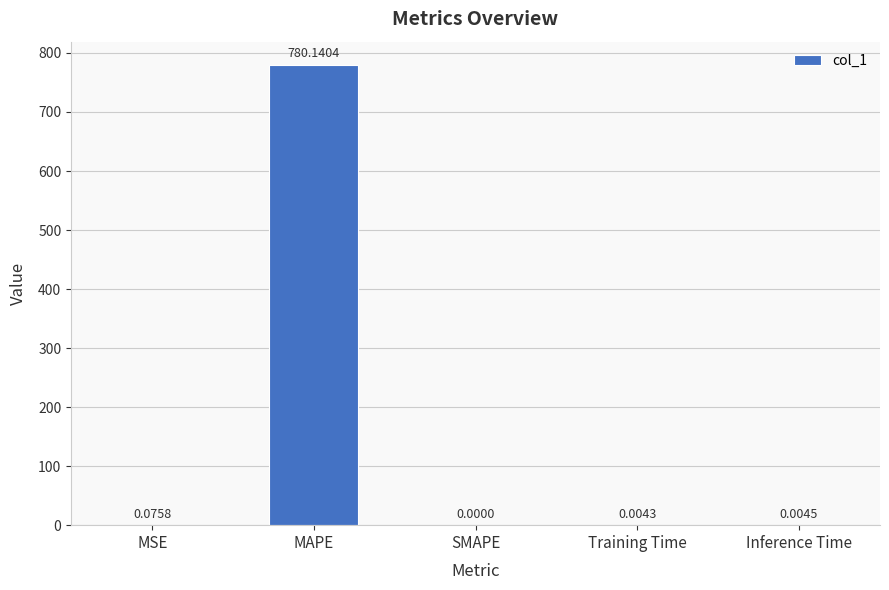

At which label is the value closest to 390?

MSE